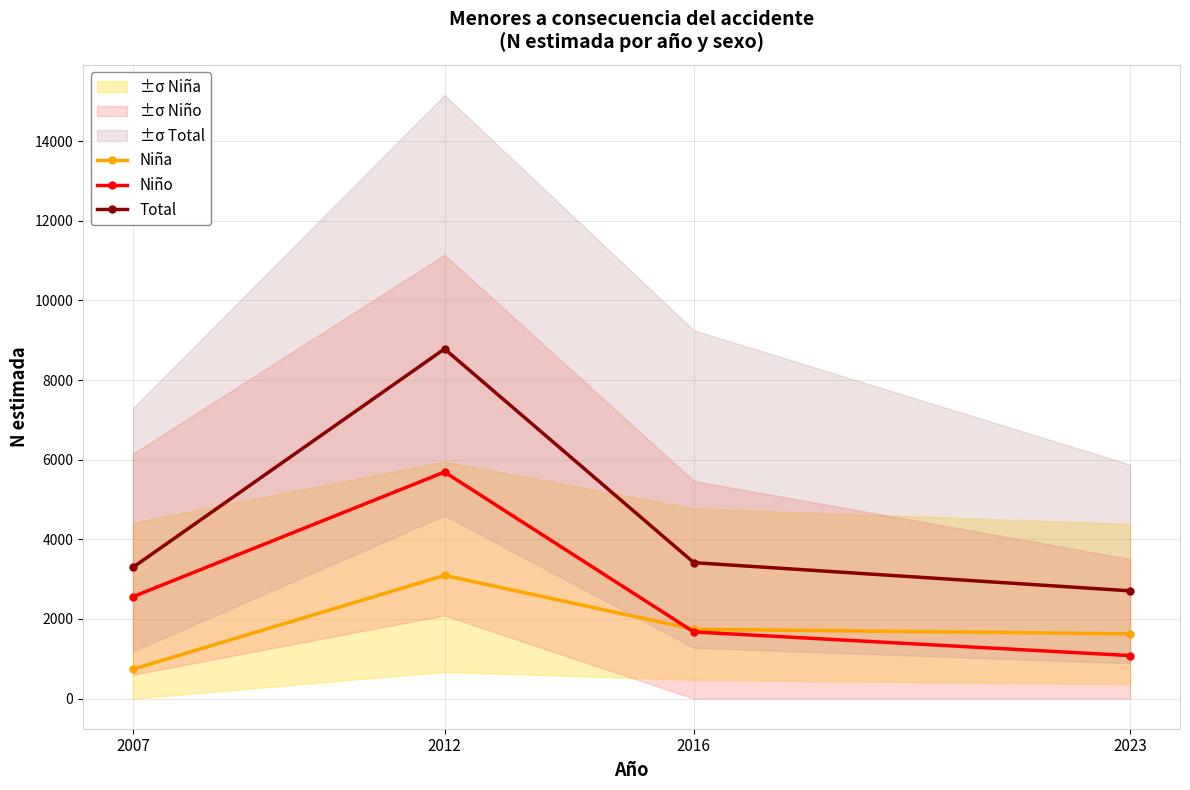

How many times do Niña and Niño cross each other?

1